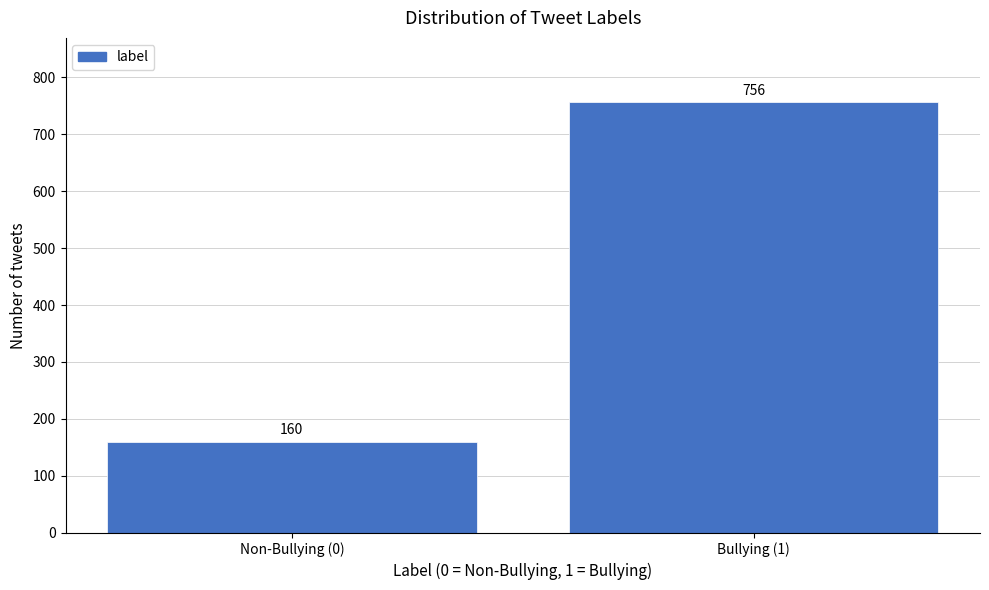

Reading left to right, what are all the values shown in this chart?

Non-Bullying (0)=160	Bullying (1)=756